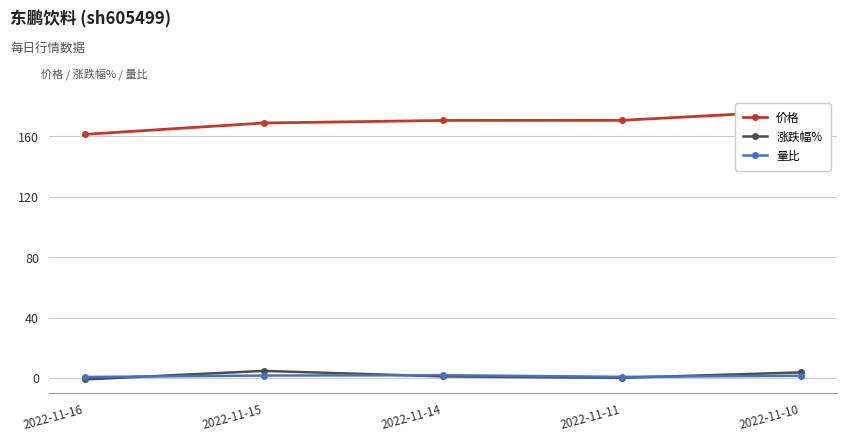

Which series has the largest total across all categories?

价格